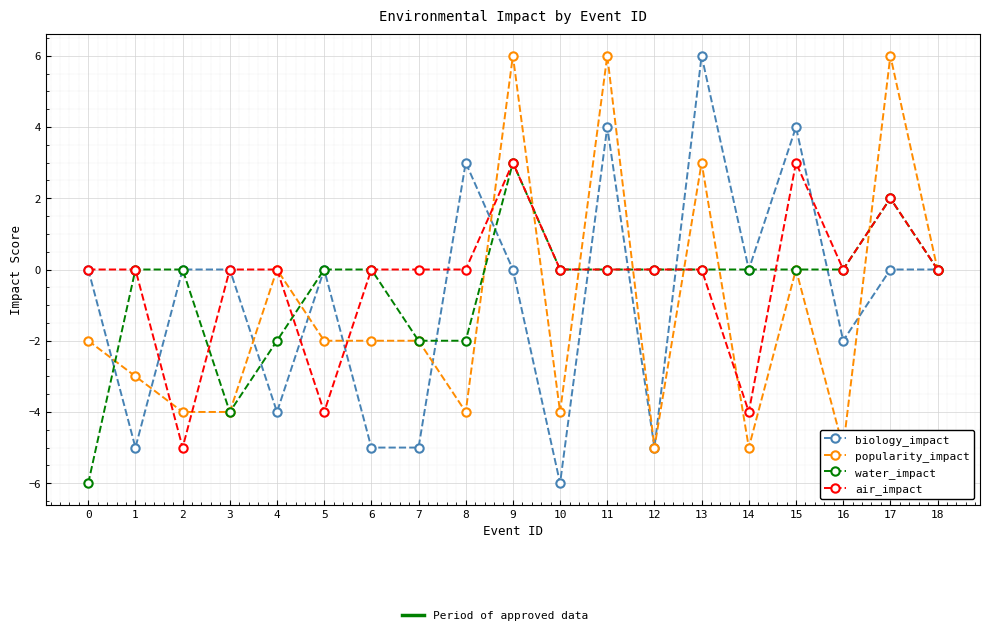

At which label does air_impact reach its peak?

9